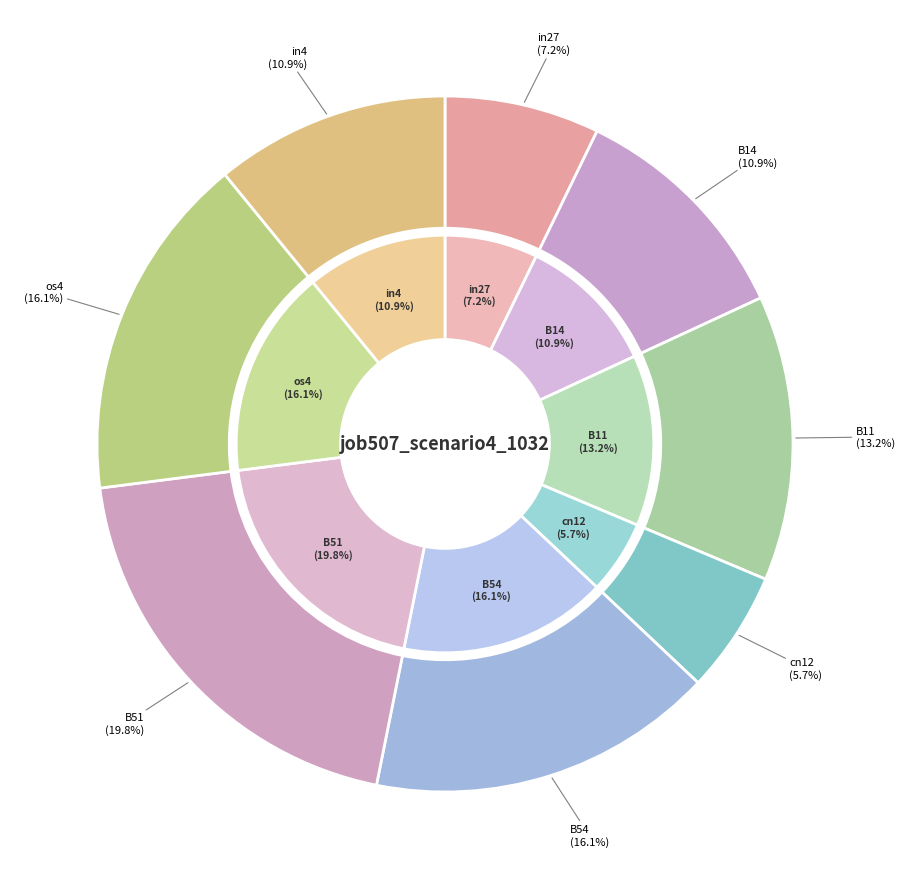

To the nearest percent, what is the average slice percentage?

12%